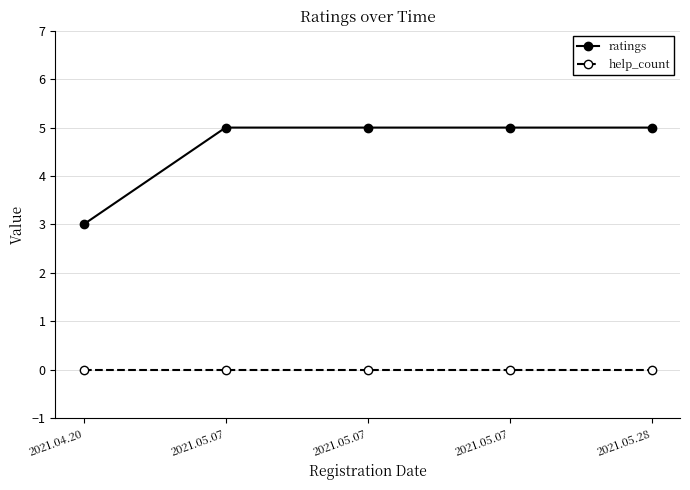

What are all the series names shown in the legend?

ratings, help_count